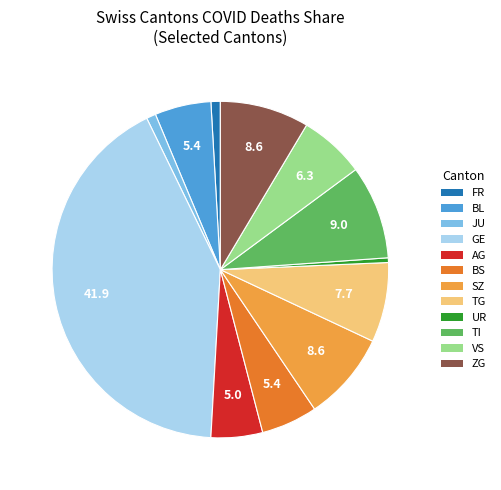

Which category has the biggest portion of the pie?

GE